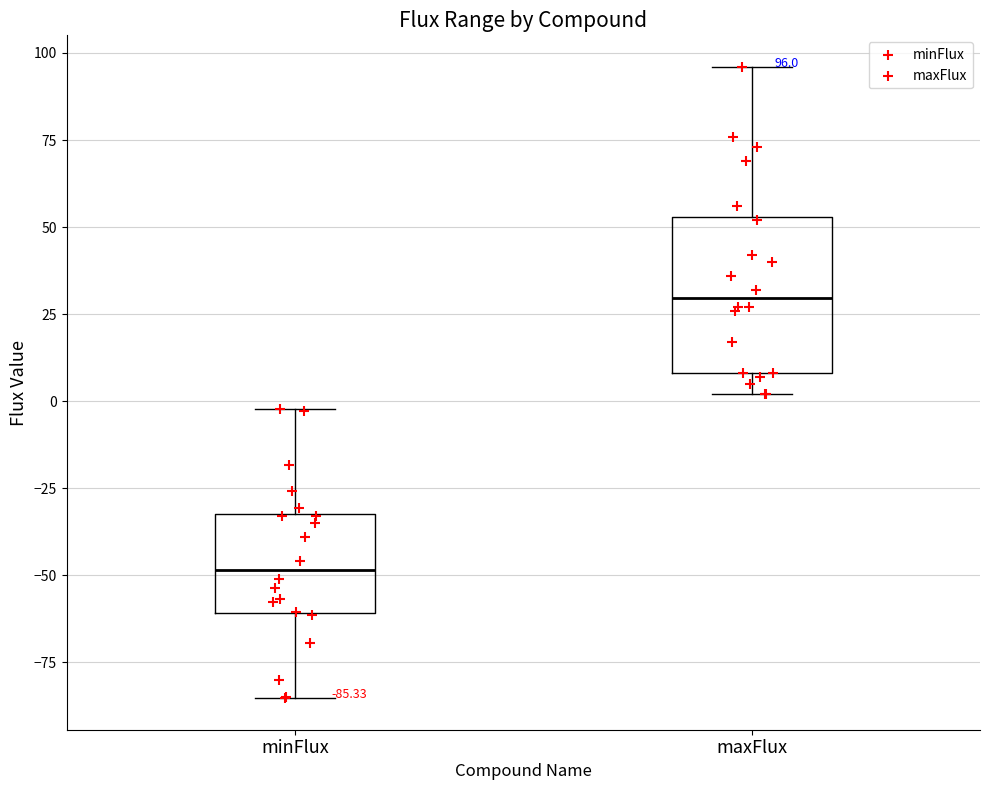

Which box's median line is the highest?

maxFlux